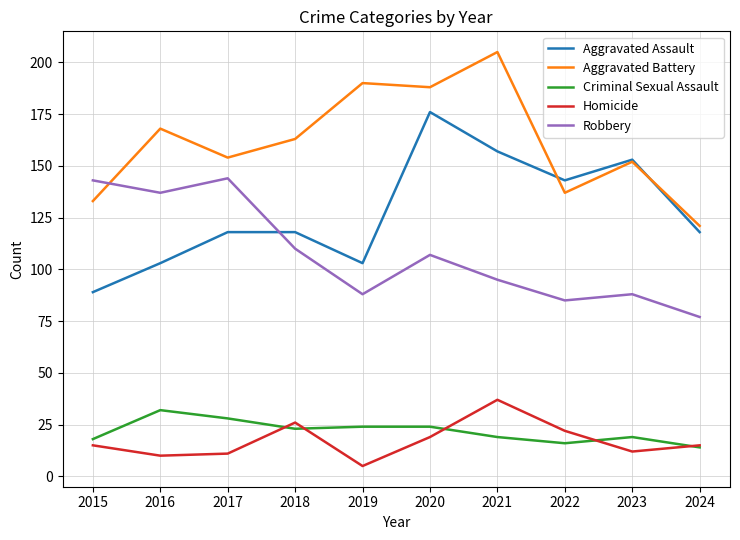

What is the average value of the Aggravated Battery series?

161